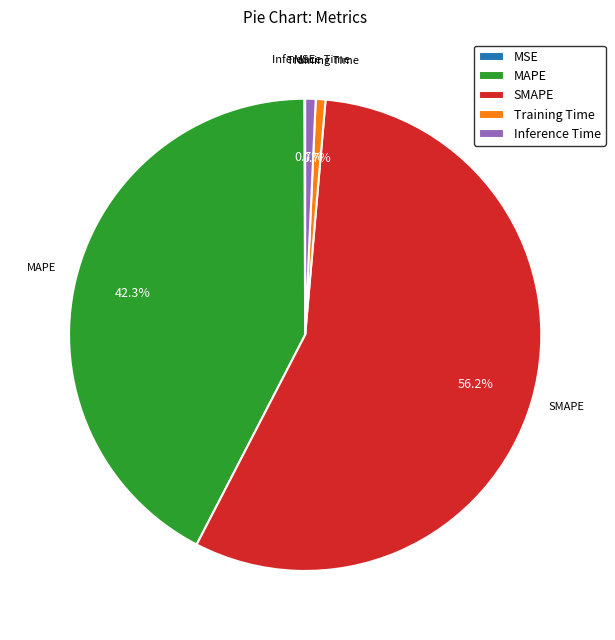

Which slice is the largest?

SMAPE